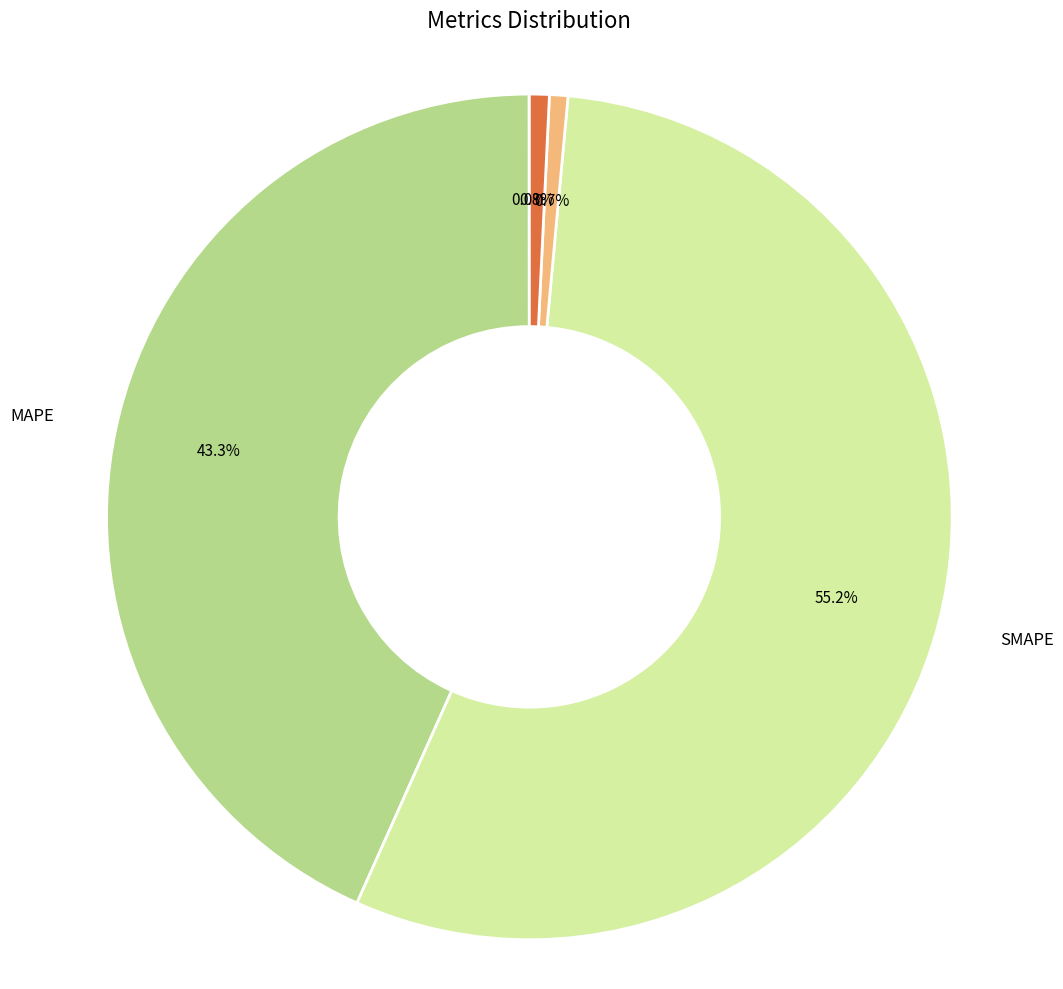

Is there any slice that represents more than half of the pie?

Yes